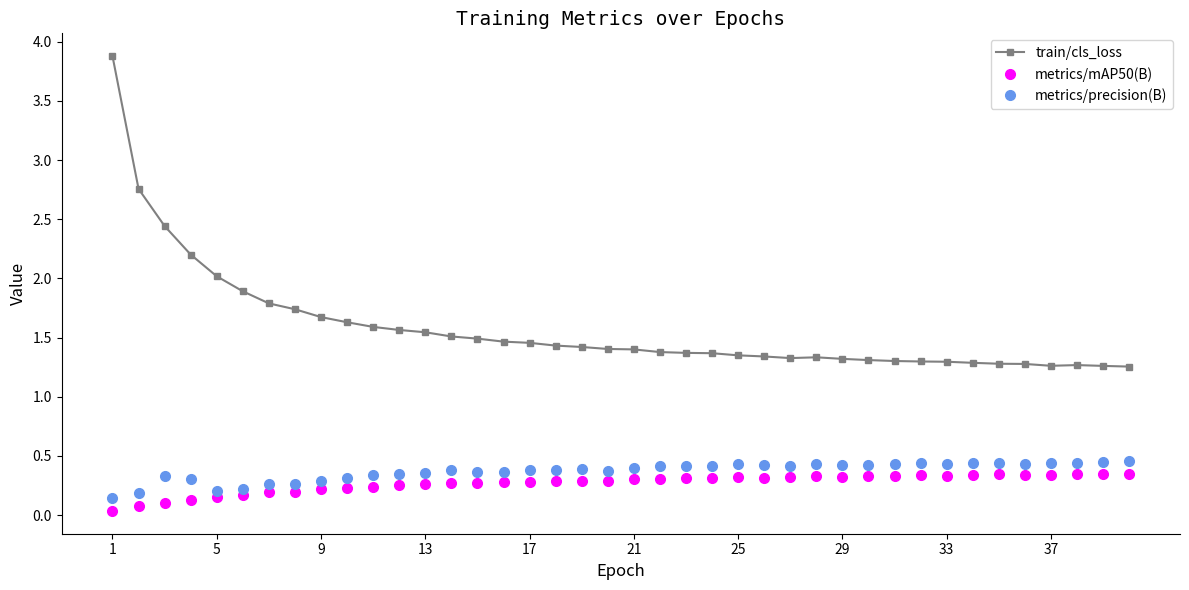

At how many categories does at least one series exceed 1?

40